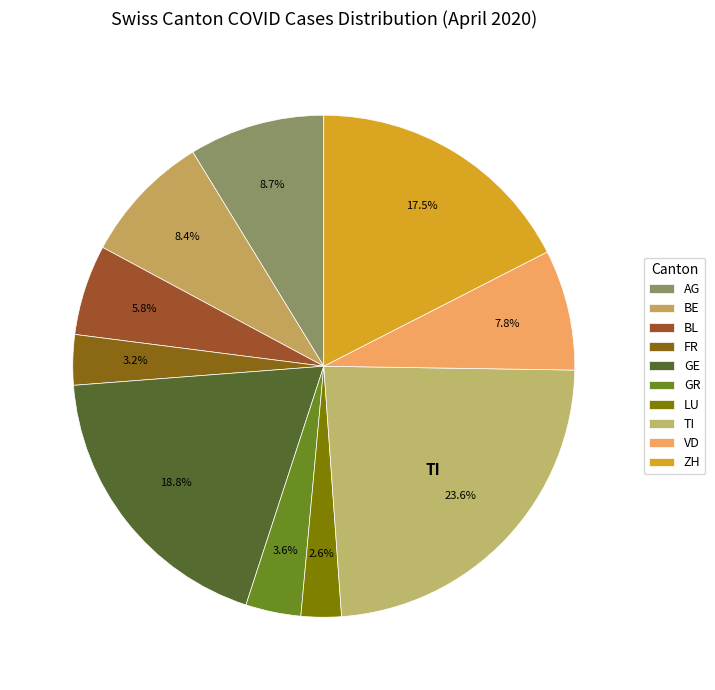

Is there any slice that represents more than half of the pie?

No